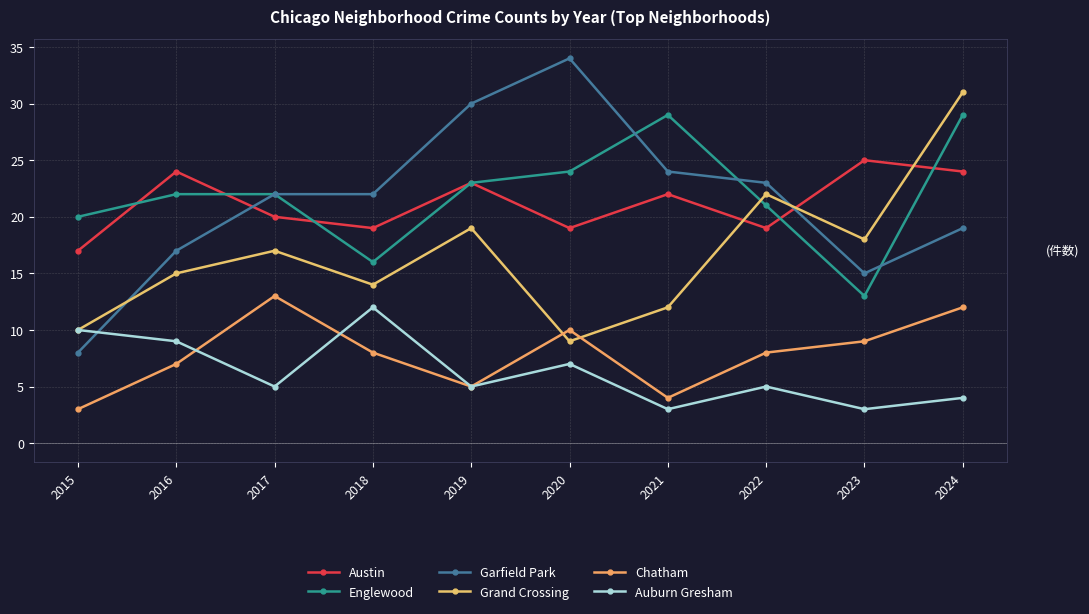

What is the minimum value for Austin?

17